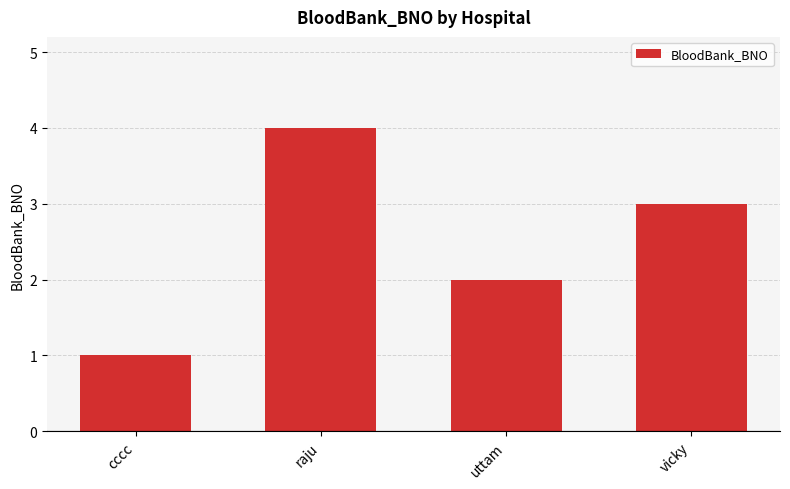

Which label corresponds to the largest value in the chart?

raju